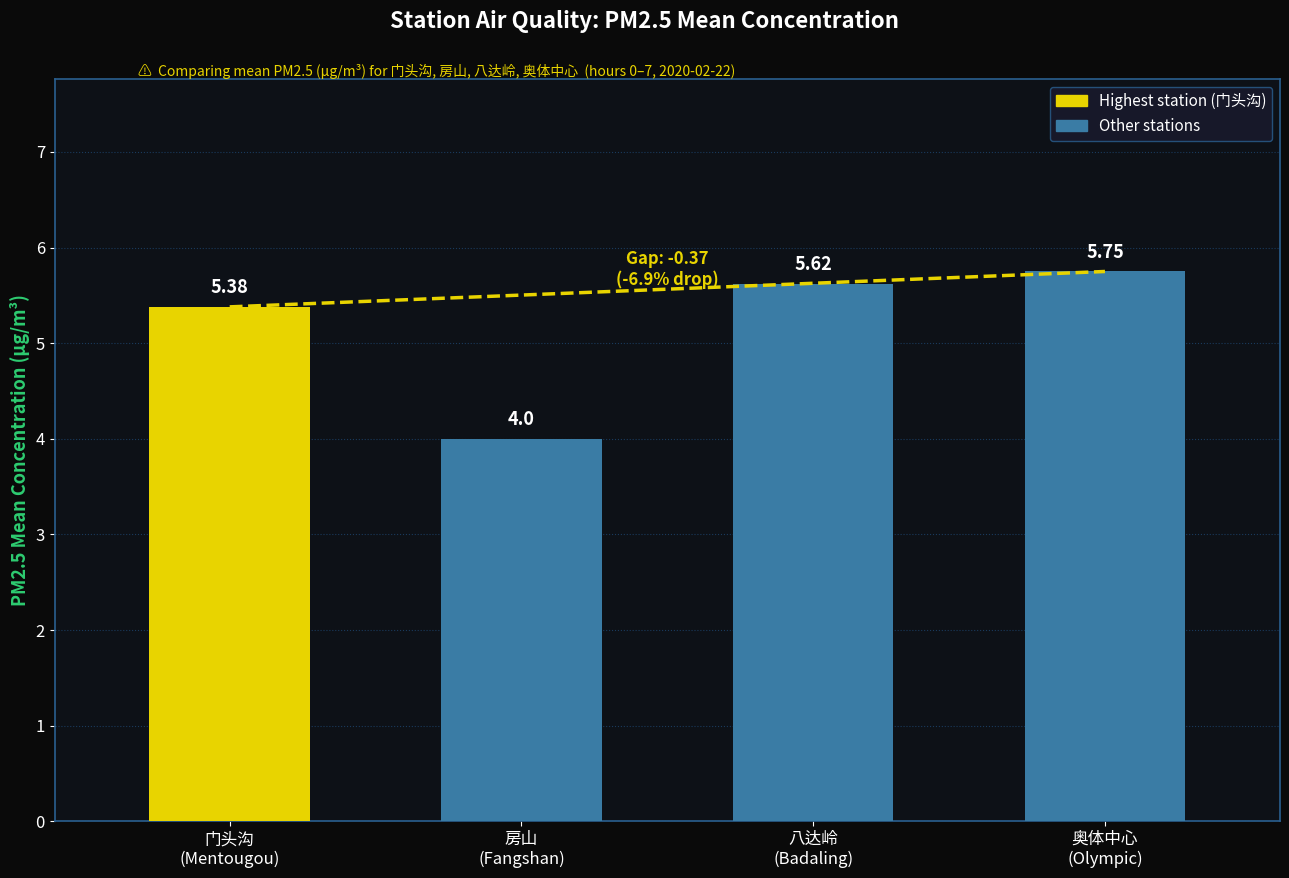

What is the difference between the second highest and minimum values?

1.6